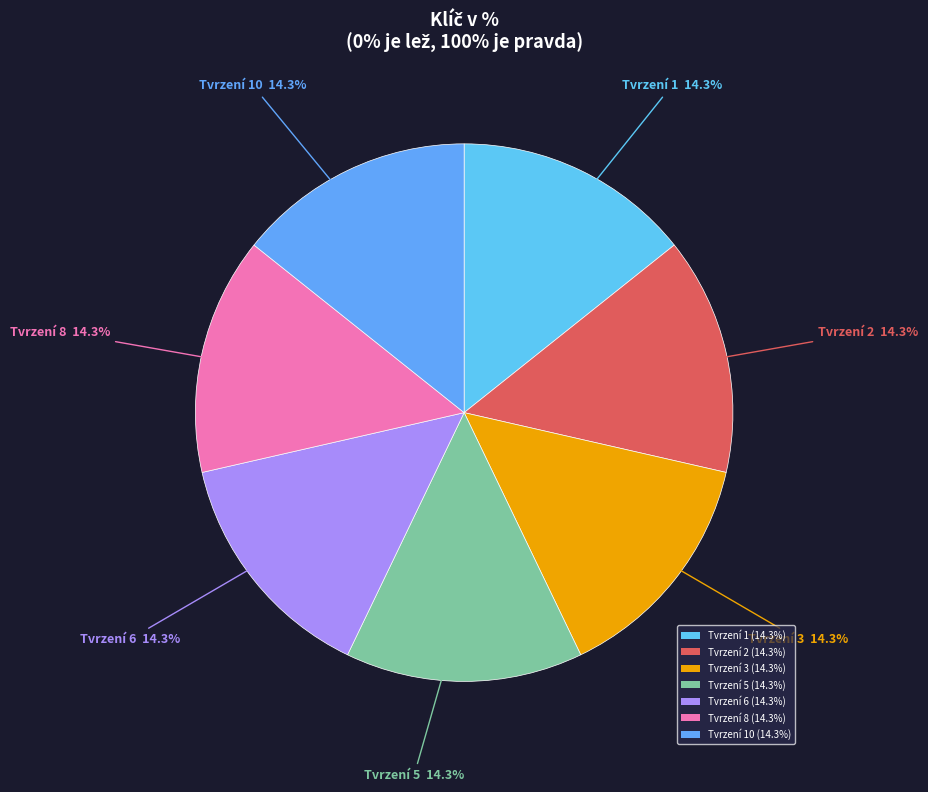

How many slices are in this pie chart?

7